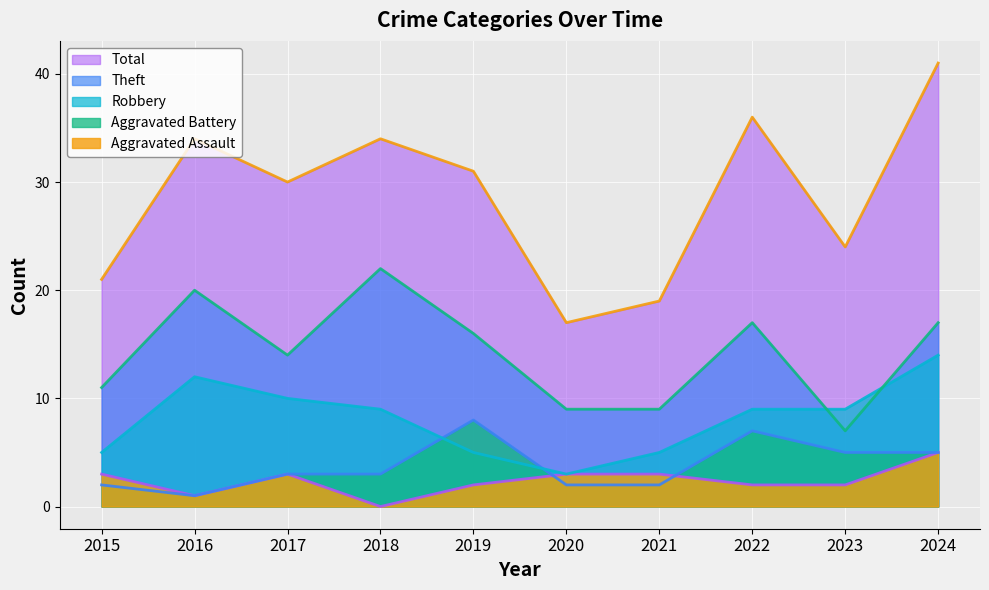

How many lines are shown in the chart?

5